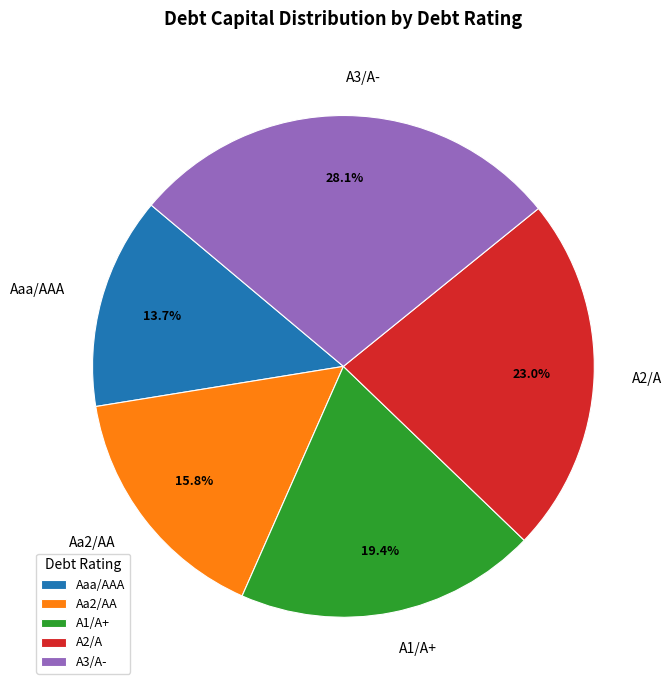

Count the number of slices in the pie.

5